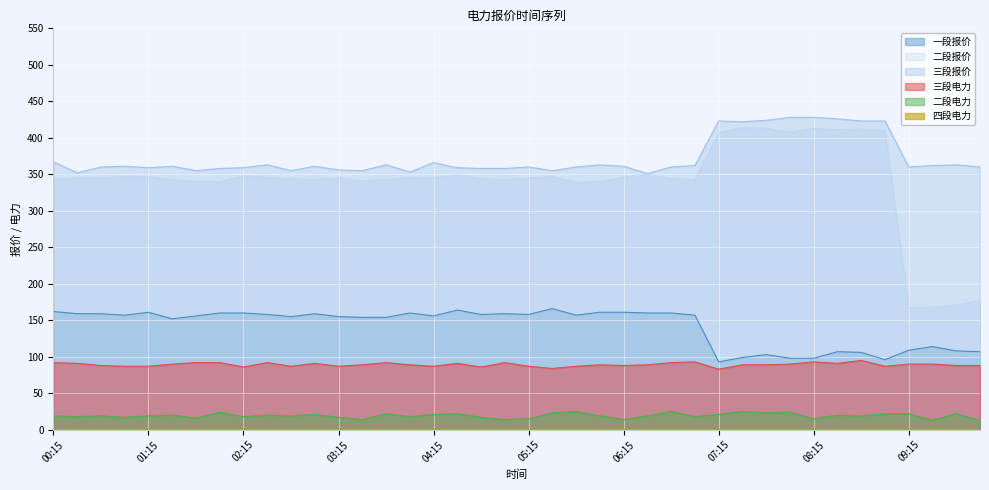

The value of 三段报价 at 00:15 is 249. True or false?

False